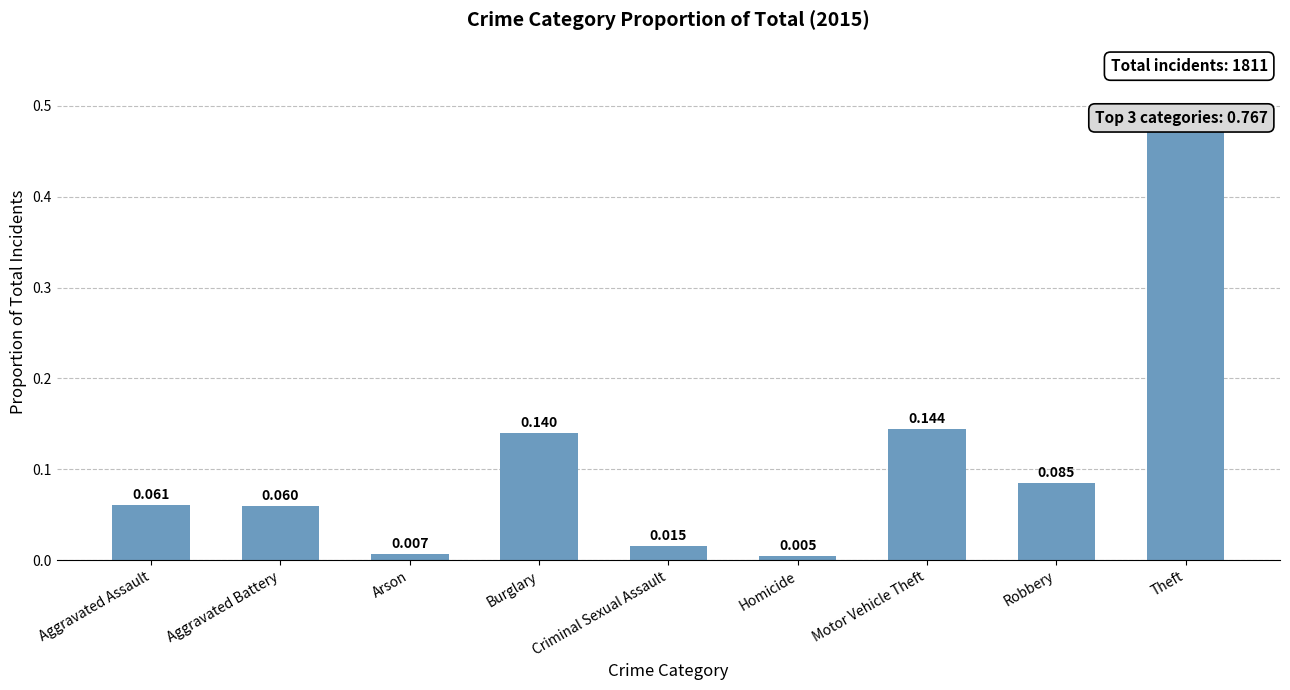

True or false: the data shows 0.0 at Homicide.

True